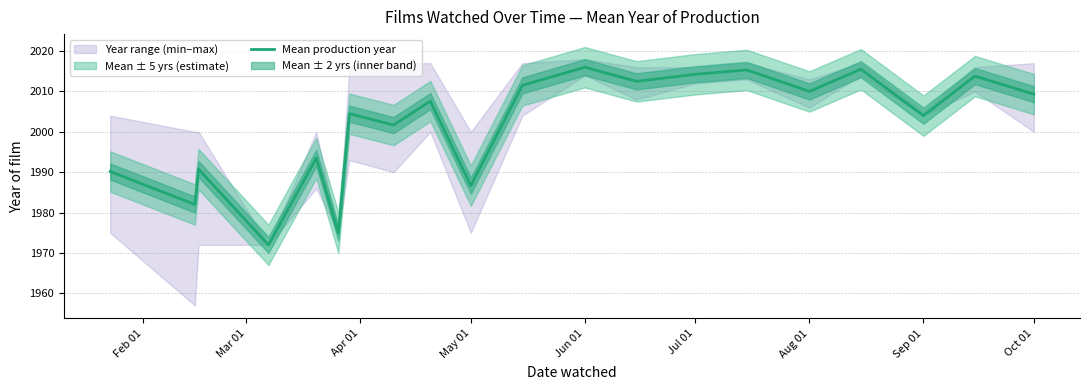

Does the chart display data point markers on the line(s)?

No